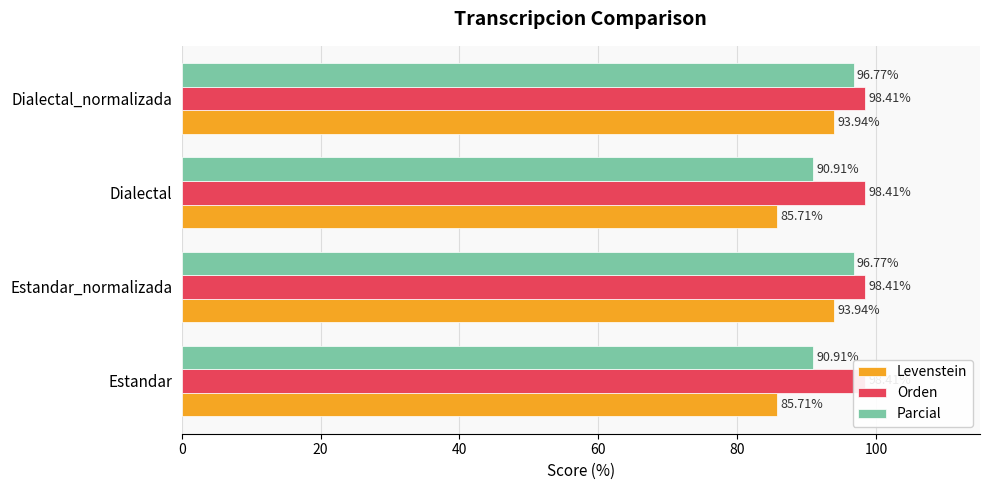

Reading left to right, what are all the values shown in this chart?

Levenstein: 85.7	93.9	85.7	93.9
Orden: 0.2	0.2	0.2	0.2
Parcial: 90.9	96.8	90.9	96.8